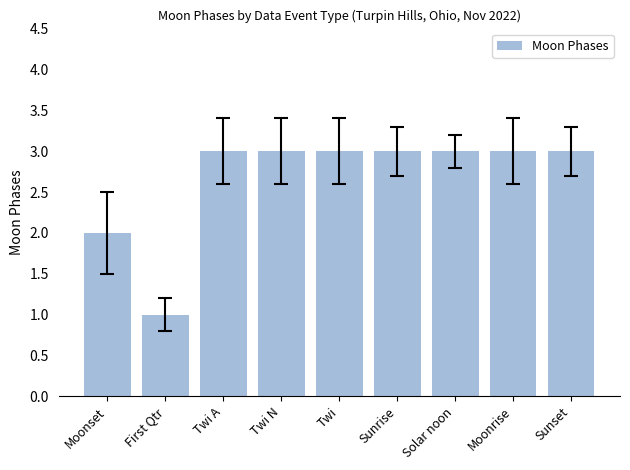

True or false: the data shows 1 at Moonrise.

False